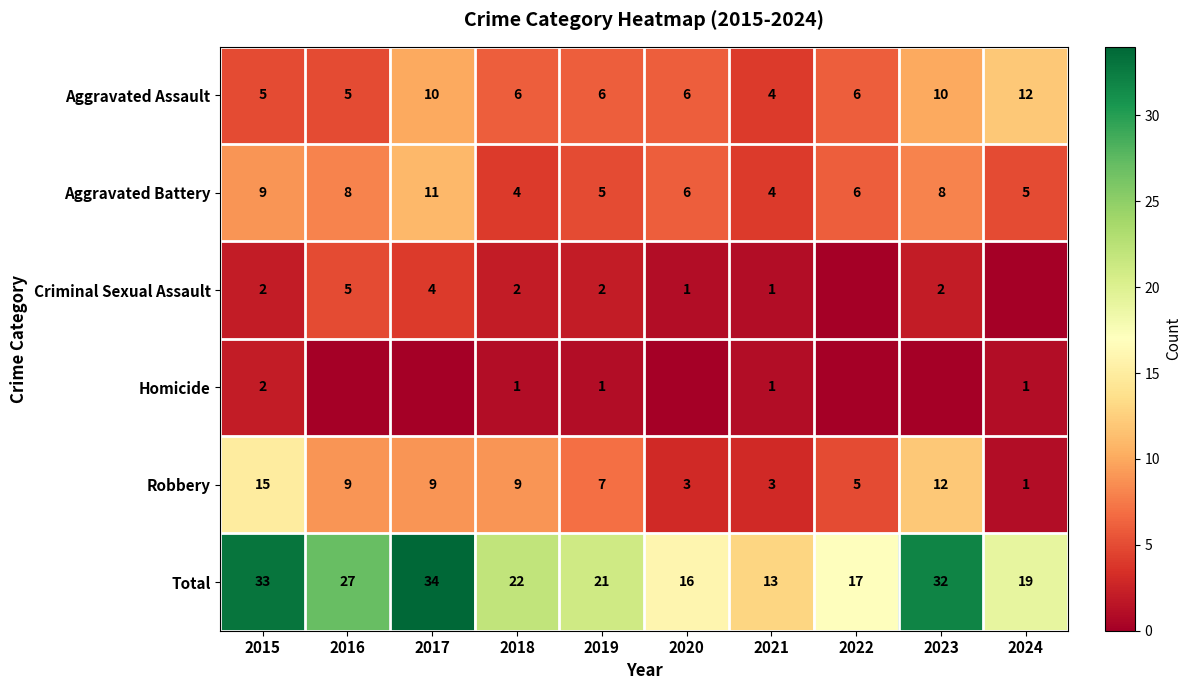

How many Robbery values are between 3 and 9?

7